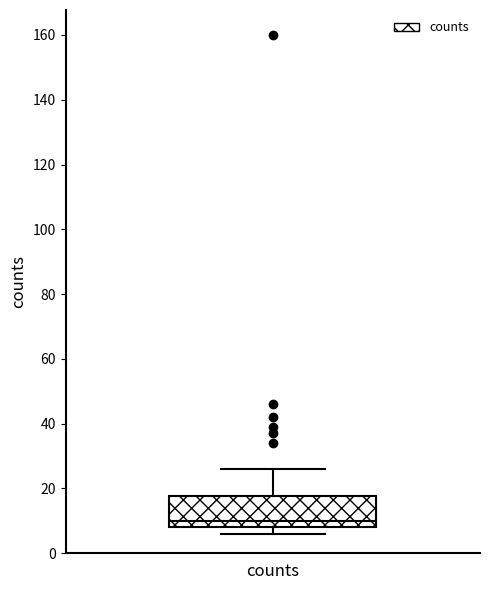

Where is the upper edge of the box for counts on the y-axis? The values are not printed on the chart, so give them approximately, as read against the axis.

18